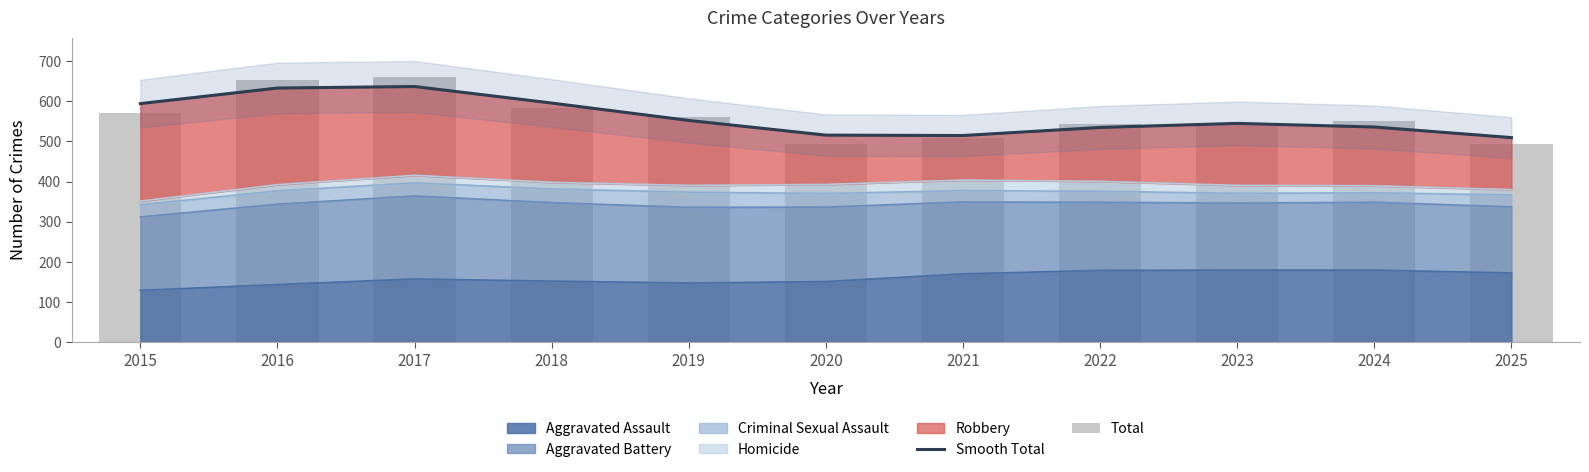

What is the difference between the Total values at 2021 and 2018?

76.0